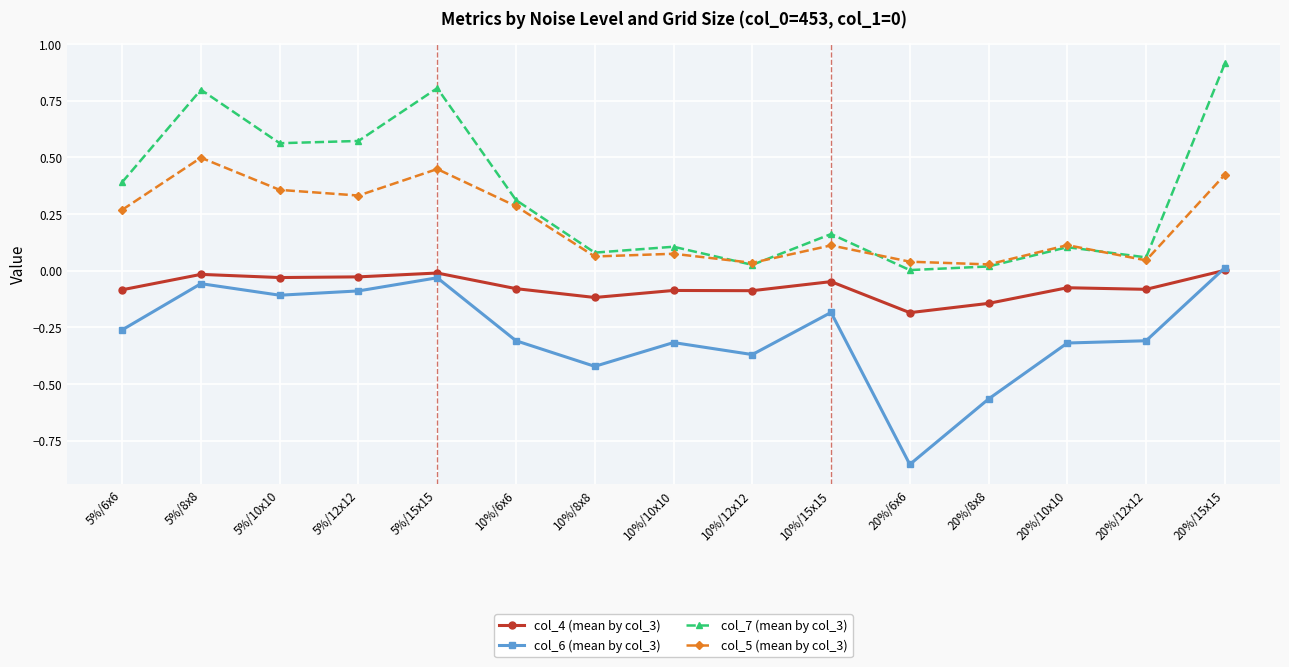

List the series in order of their overall mean, highest first.

col_7 (mean by col_3), col_5 (mean by col_3), col_4 (mean by col_3), col_6 (mean by col_3)